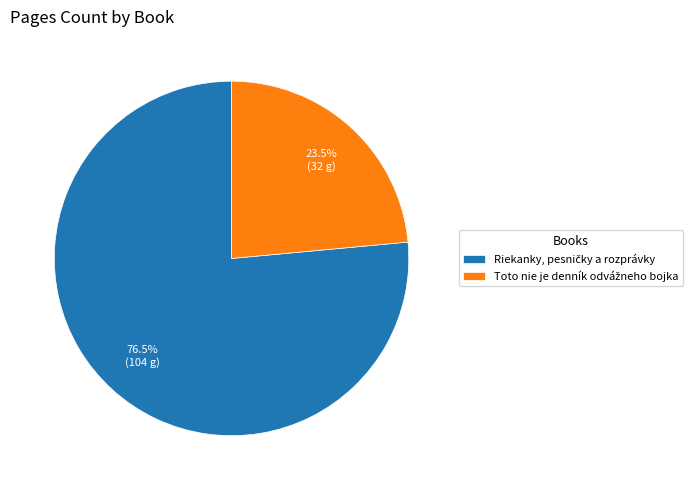

How many segments does this pie chart have?

2